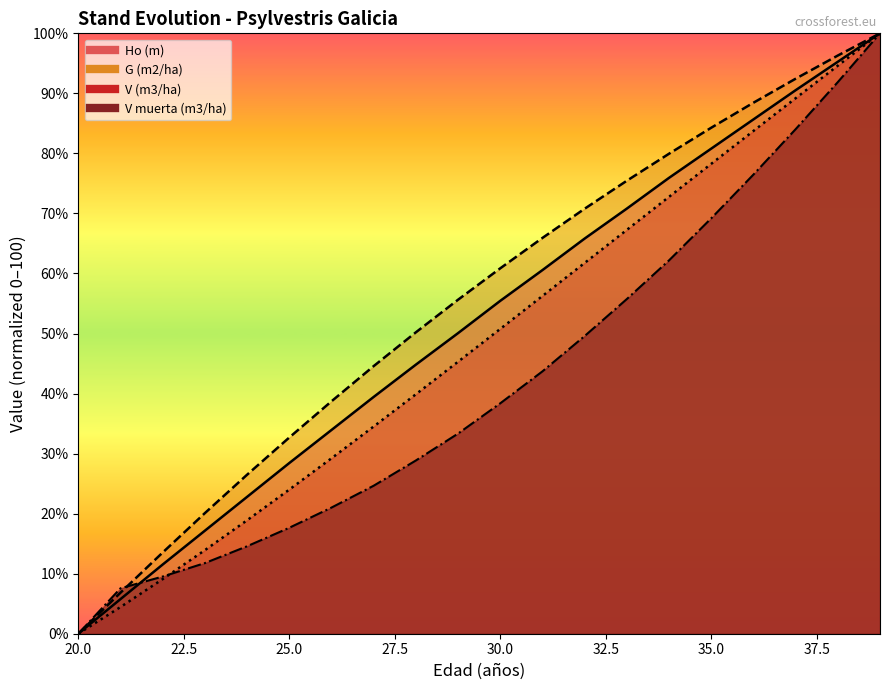

True or false: V (m3/ha) and Ho (m) cross at least once.

False